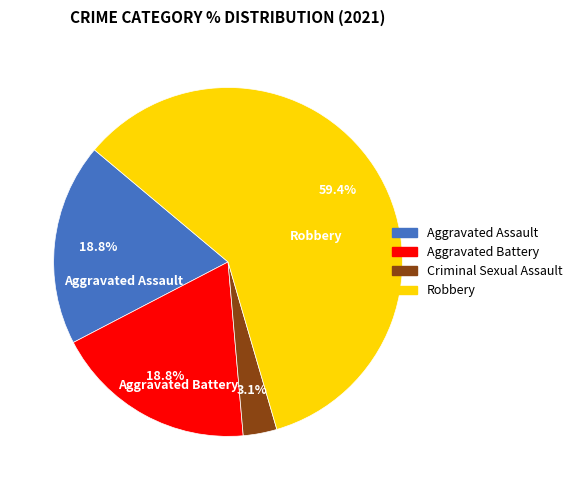

Is there a majority slice in this chart?

Yes